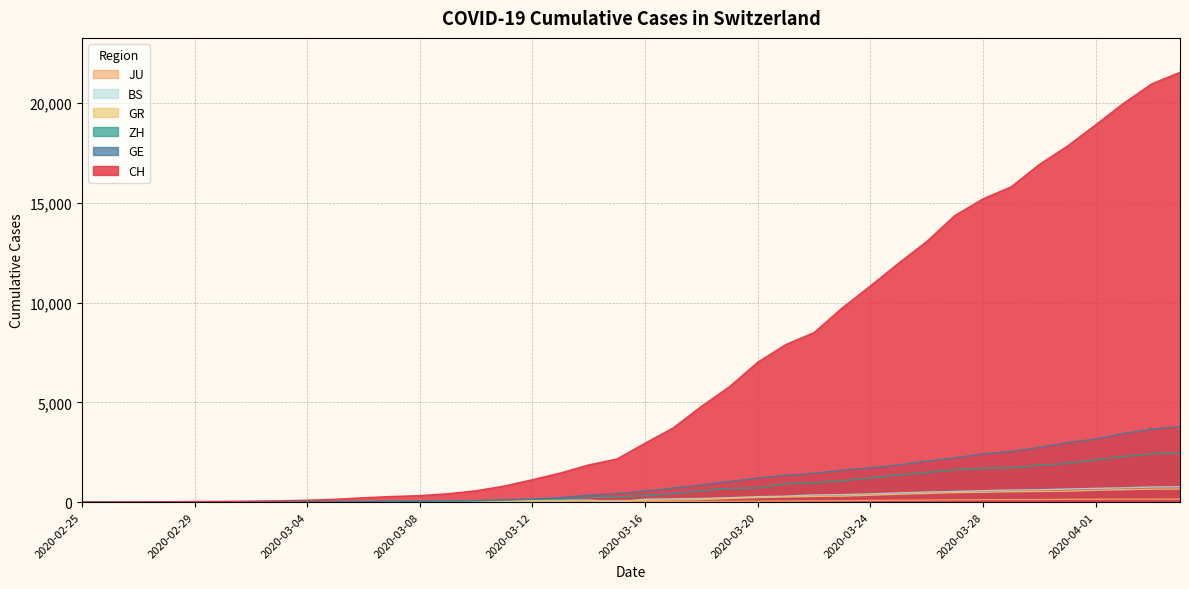

What is the greatest value displayed?

21554